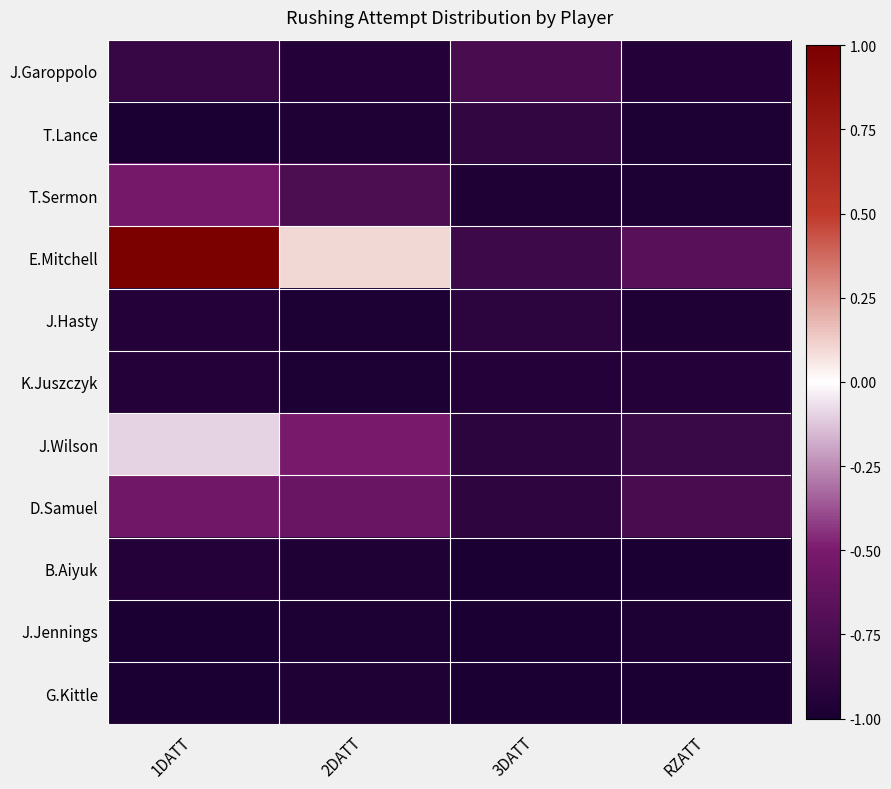

What is the total value across all series at 3DATT?

-10.0